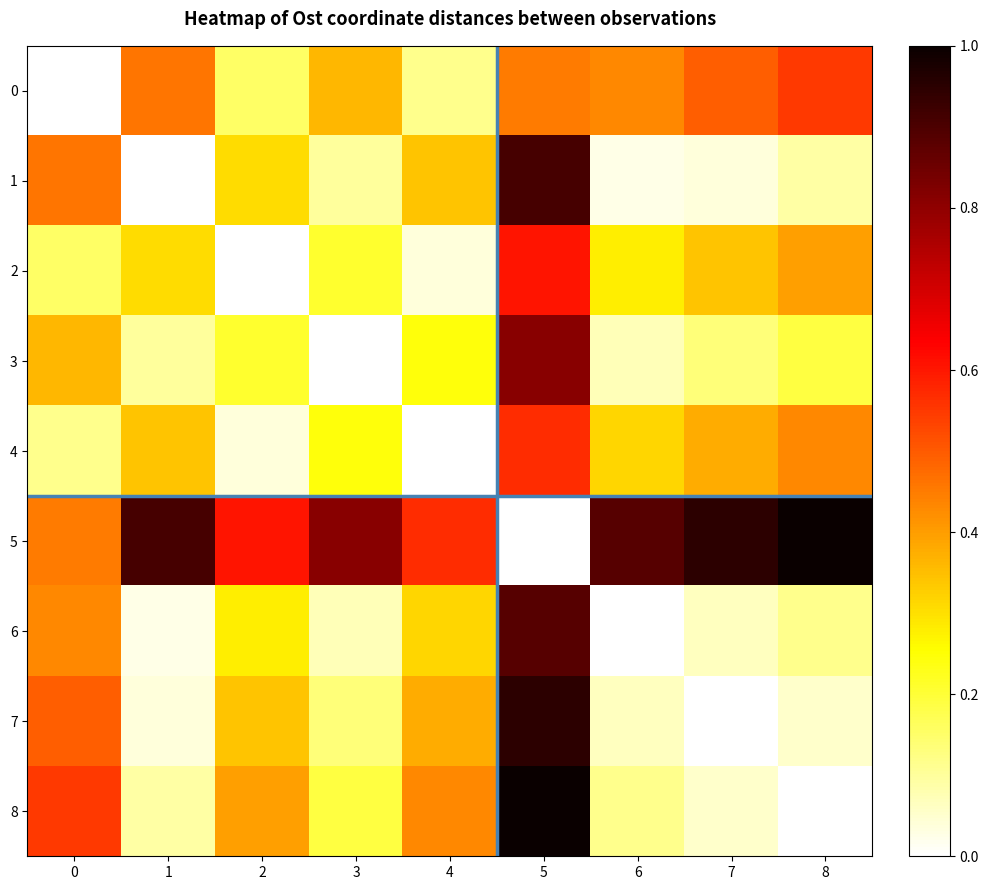

Between 2 and 5, which is larger?

5